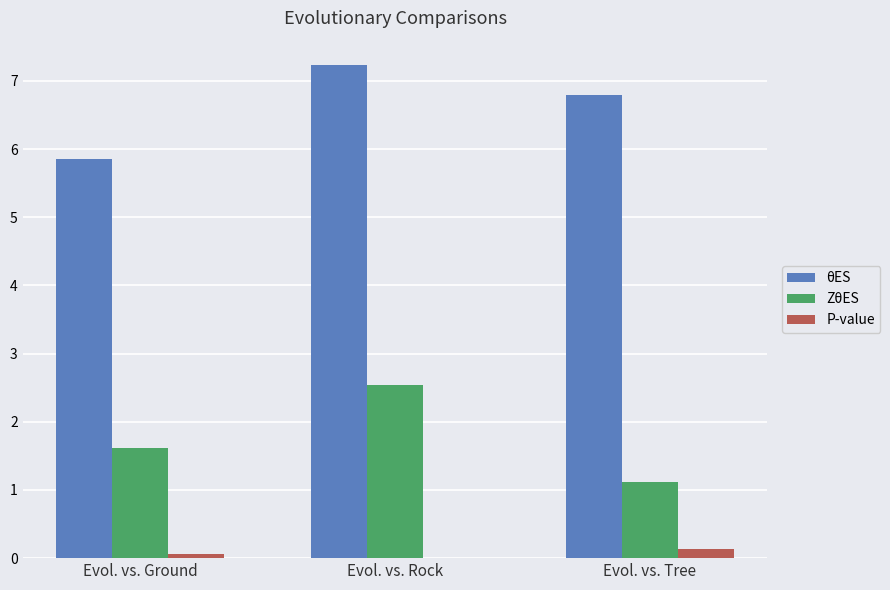

At which category does the chart reach its peak across all series?

Evol. vs. Rock